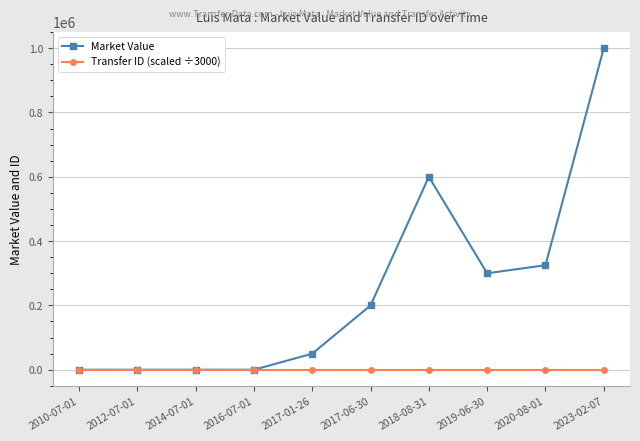

What is the value of the Transfer ID (scaled ÷3000) point at the 8th from the left?

86.0